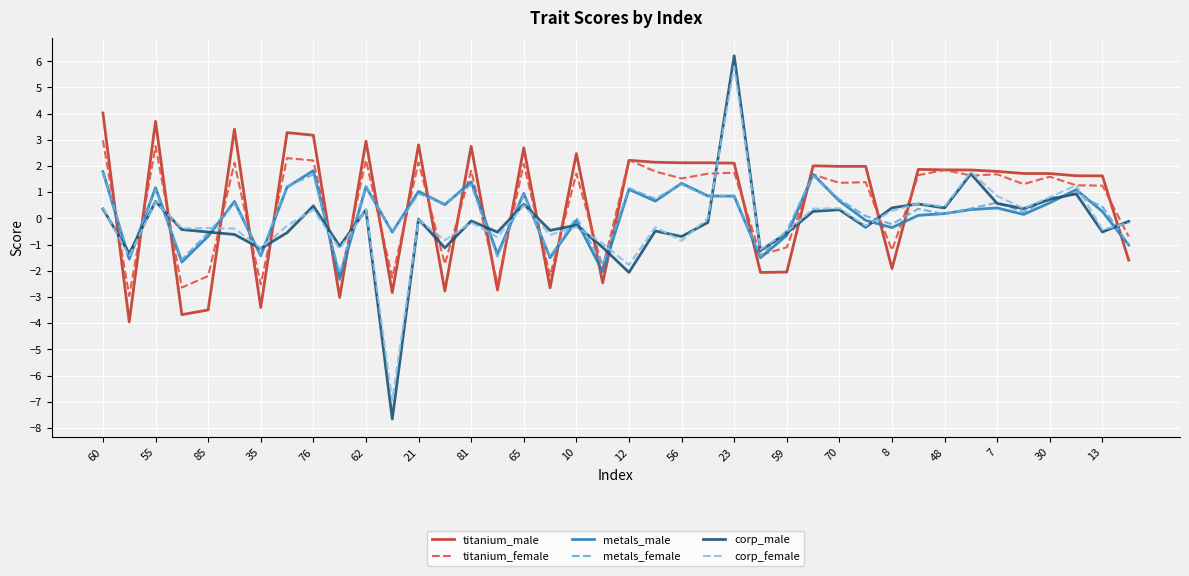

How many times do titanium_male and metals_female cross each other?

23